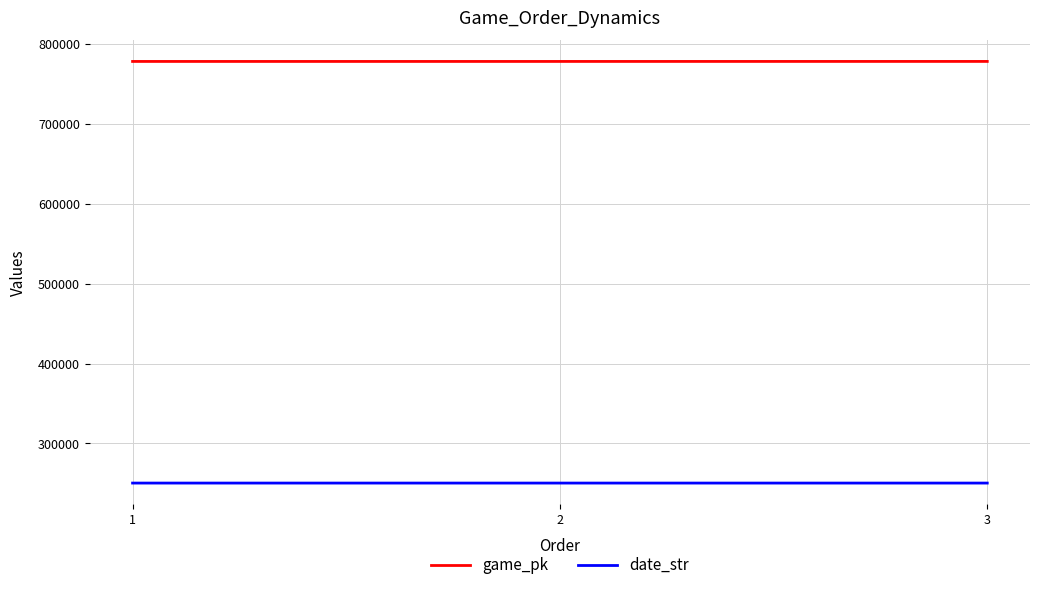

Is this an area chart (filled region under the line)?

No